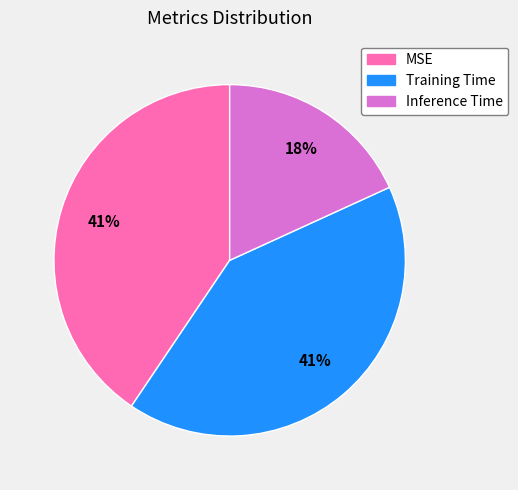

Do Training Time and Inference Time together represent more than half of the pie?

Yes